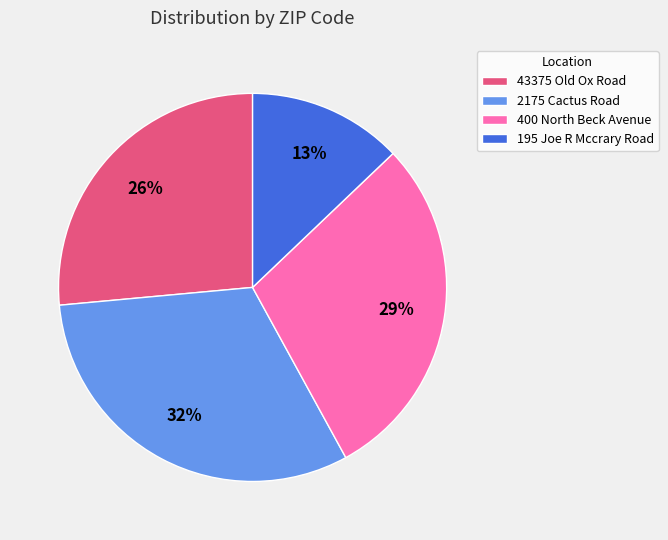

What percentage is the 400 North Beck Avenue slice, to the nearest percent?

29%